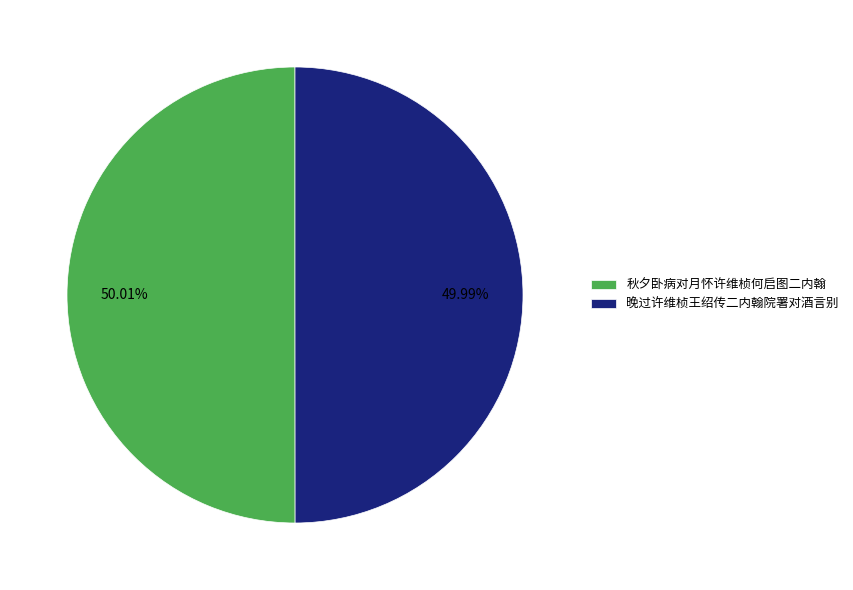

What percentage do 晚过许维桢王绍传二内翰院署对酒言别 and 秋夕卧病对月怀许维桢何启图二内翰 together represent?

100.0%